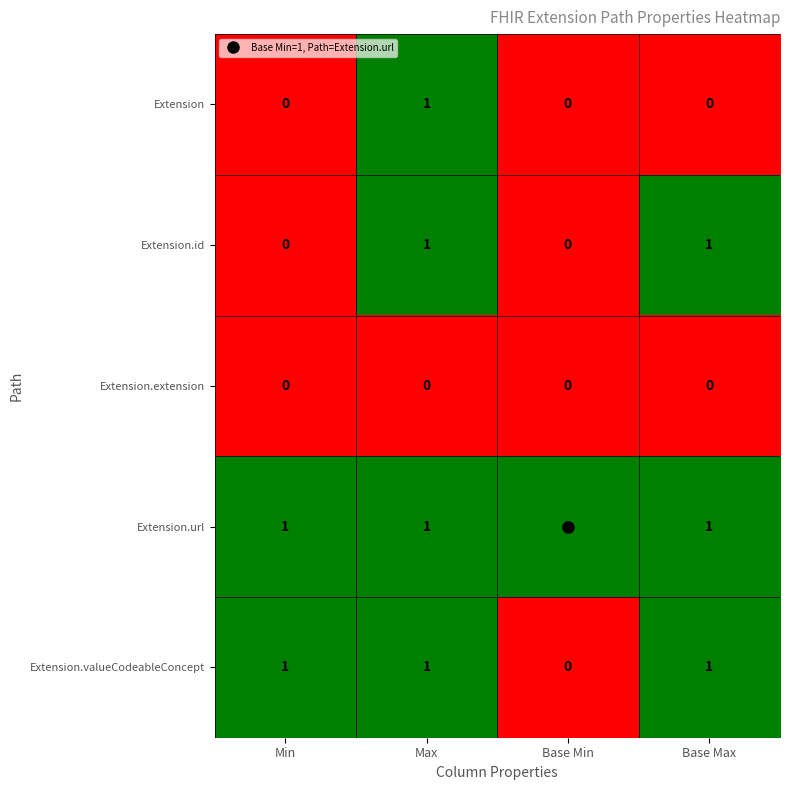

True or false: Extension.valueCodeableConcept has a value of 1 at Max.

True